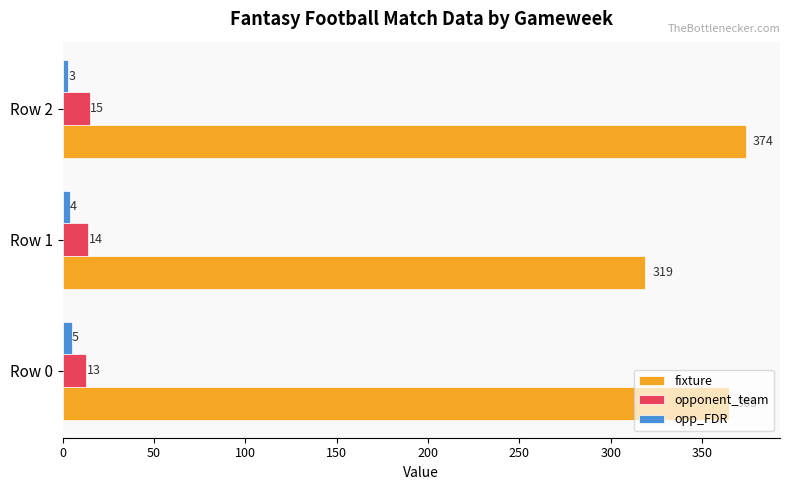

Which series has the largest range (max minus min)?

fixture